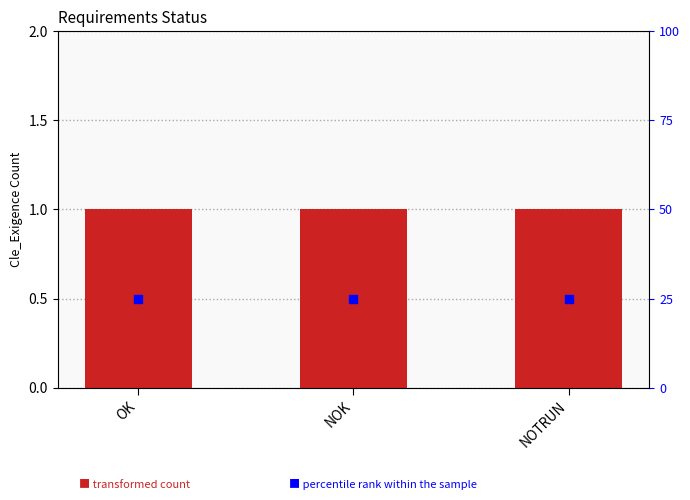

What is the total value across all series at OK?

26